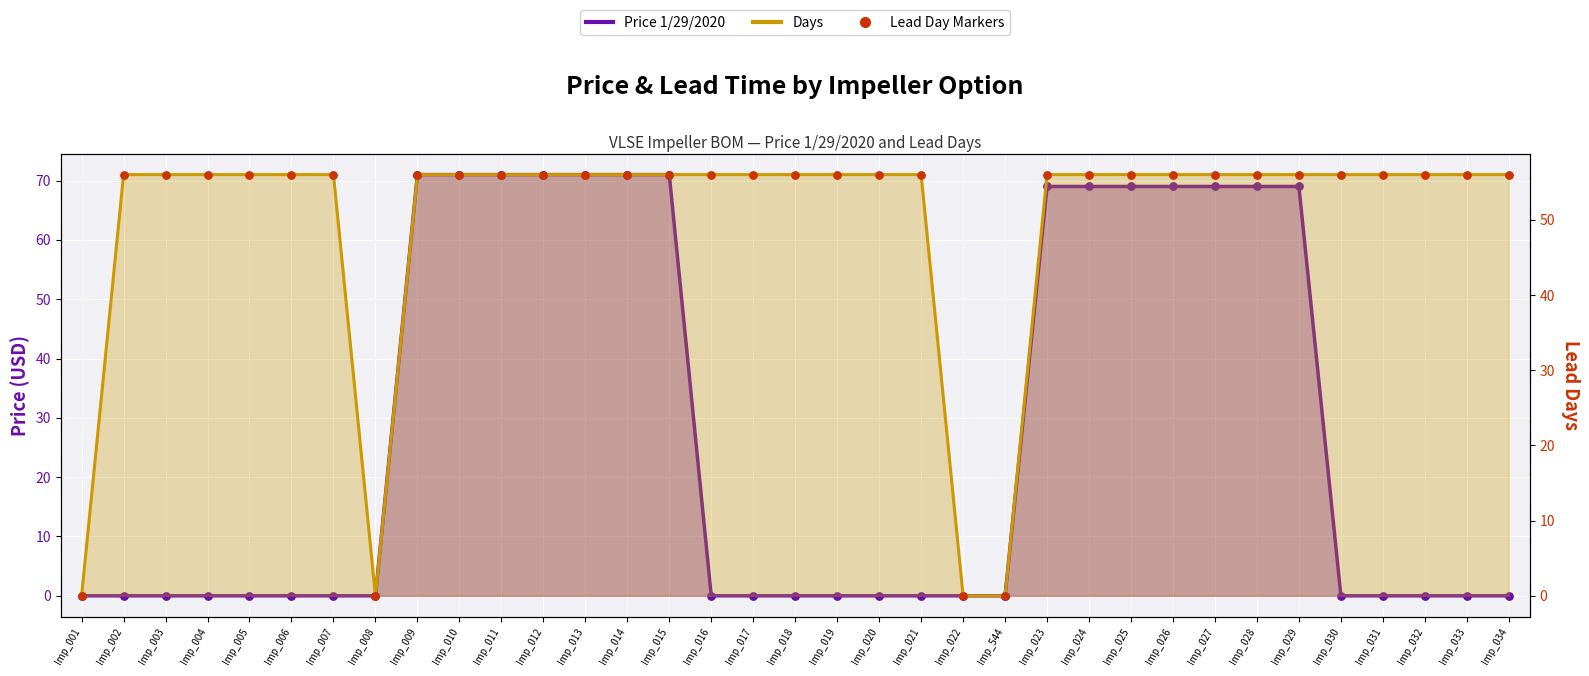

Which series has the largest total across all categories?

Days